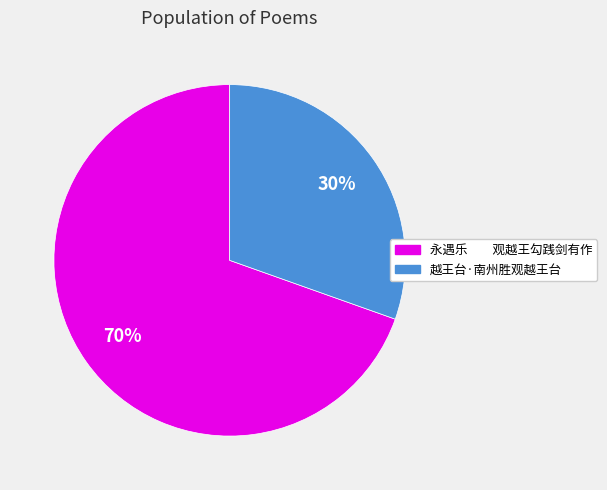

To the nearest percent, what is the average slice percentage?

50%